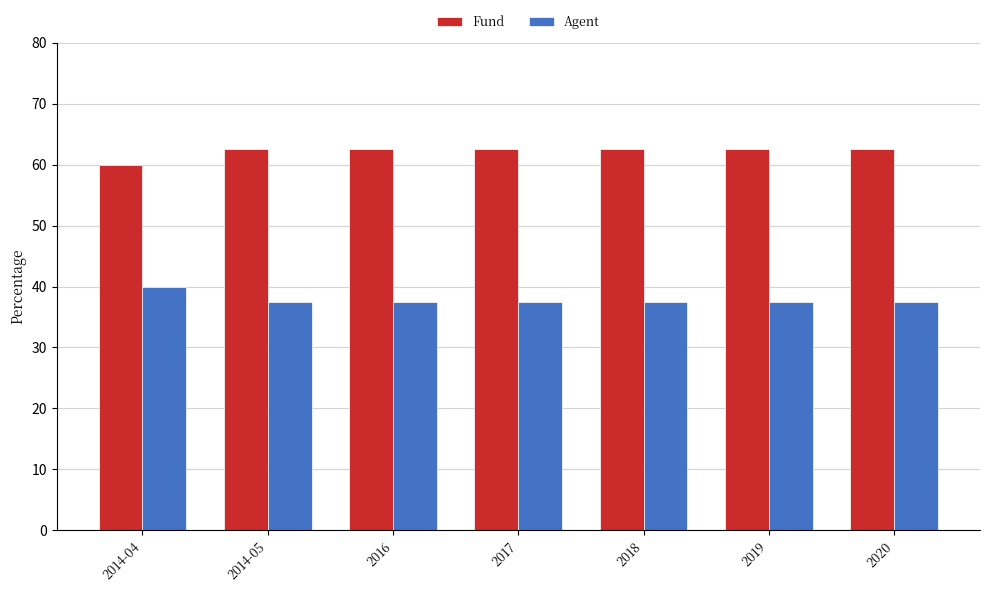

What is the label of the 5th bar from the left?

2018